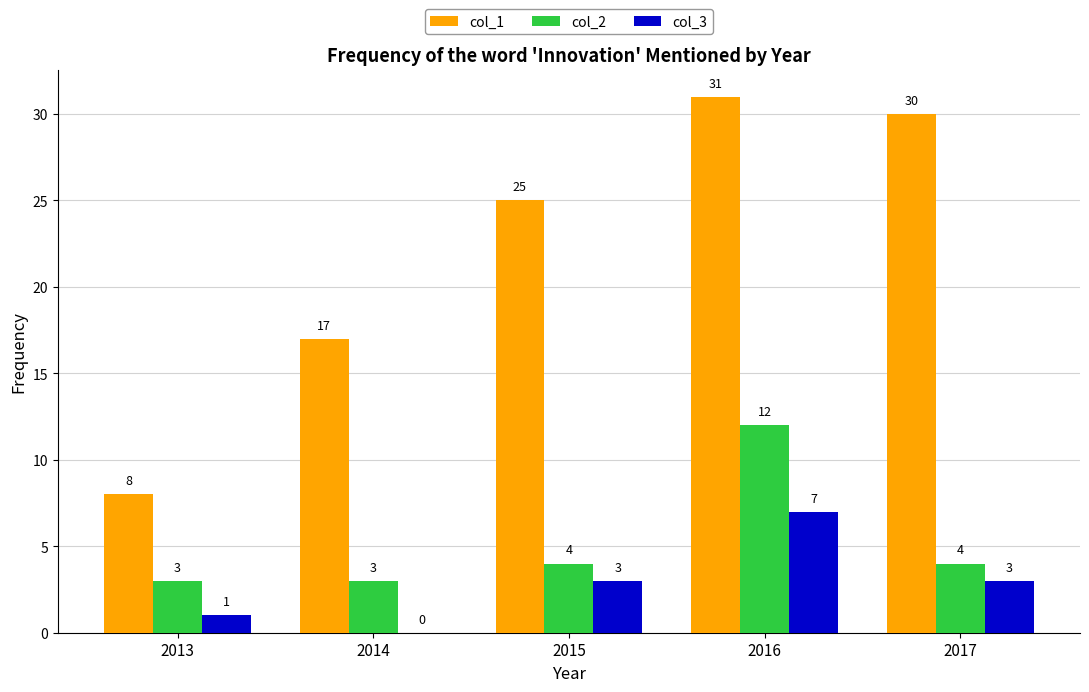

Count the col_2 values in the range 3 to 4.

4